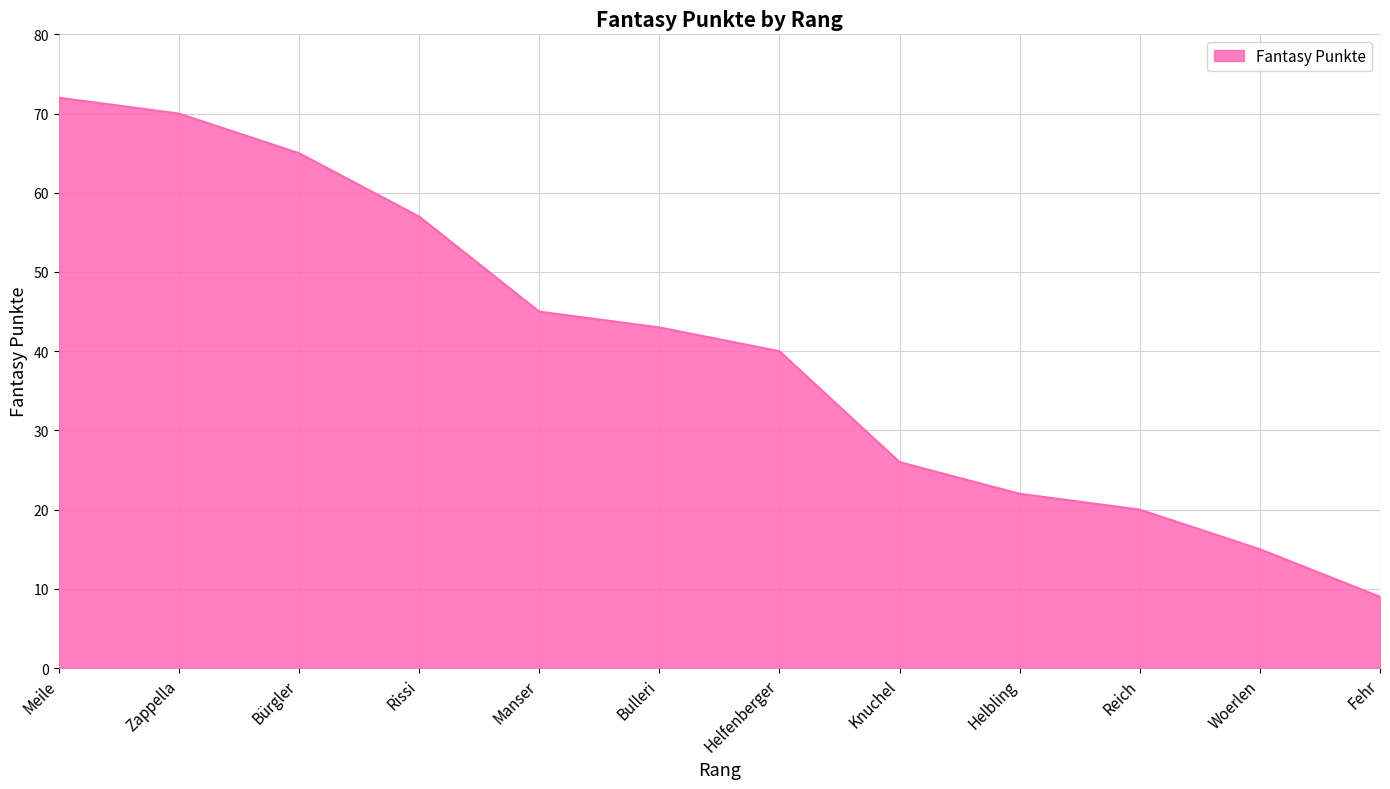

What is the change in value from Bulleri to Helbling?

-21